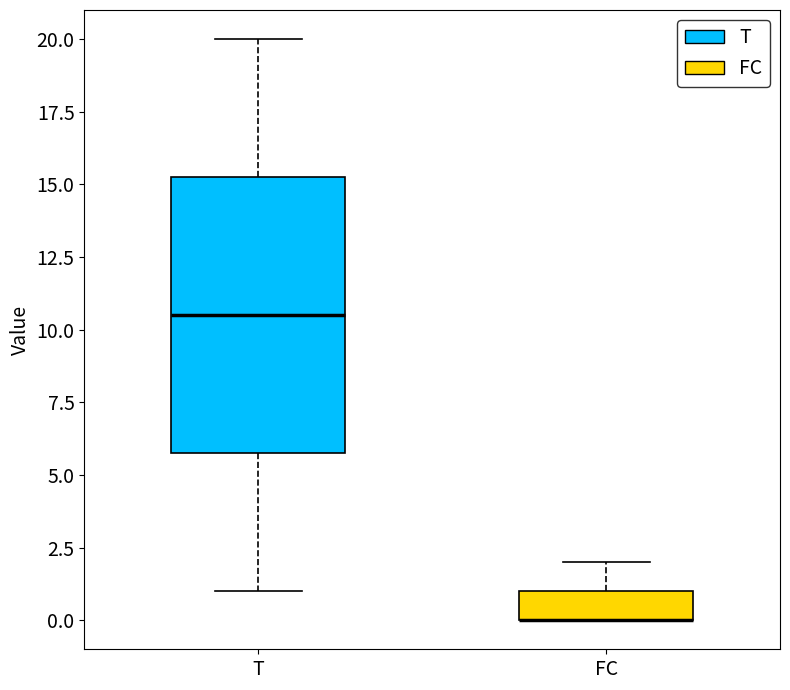

Where is the lower edge of the box for T on the y-axis? The values are not printed on the chart, so give them approximately, as read against the axis.

6.0